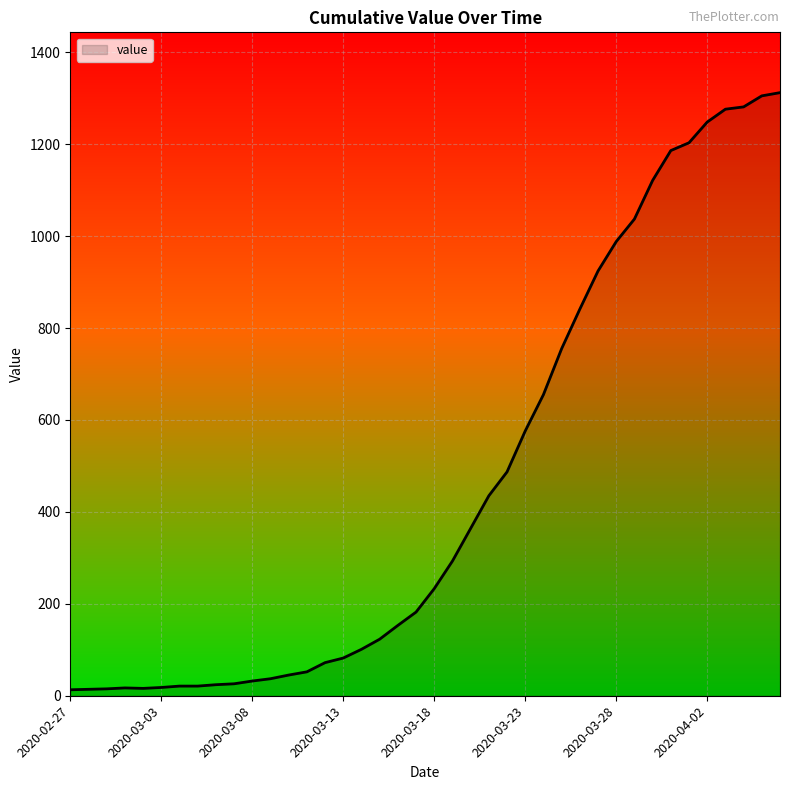

What is the greatest value displayed?

1312